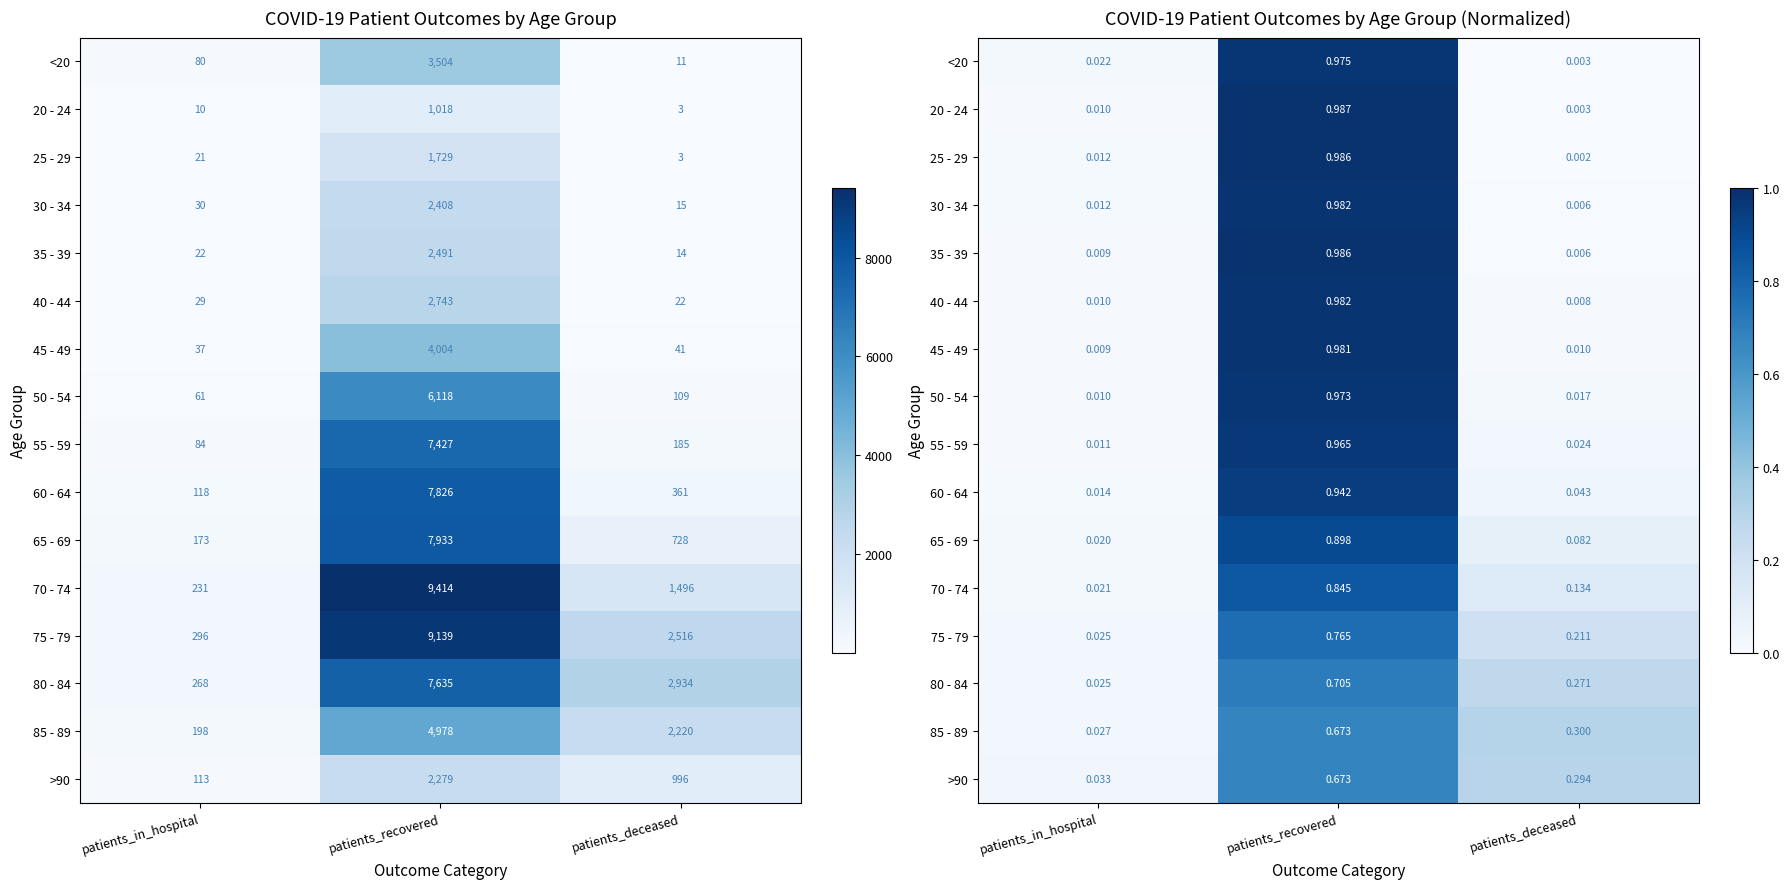

Count the number of data series in this chart.

16